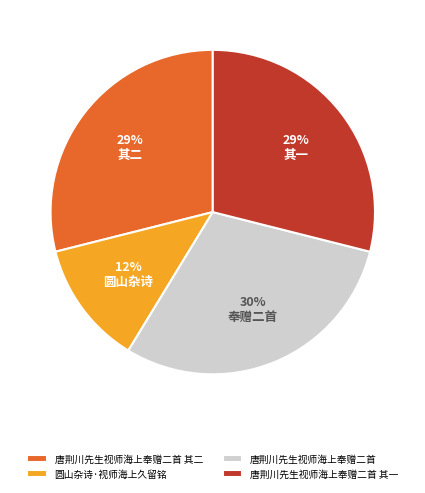

To the nearest percent, what portion does 圆山杂诗·视师海上久留铭 represent?

12%